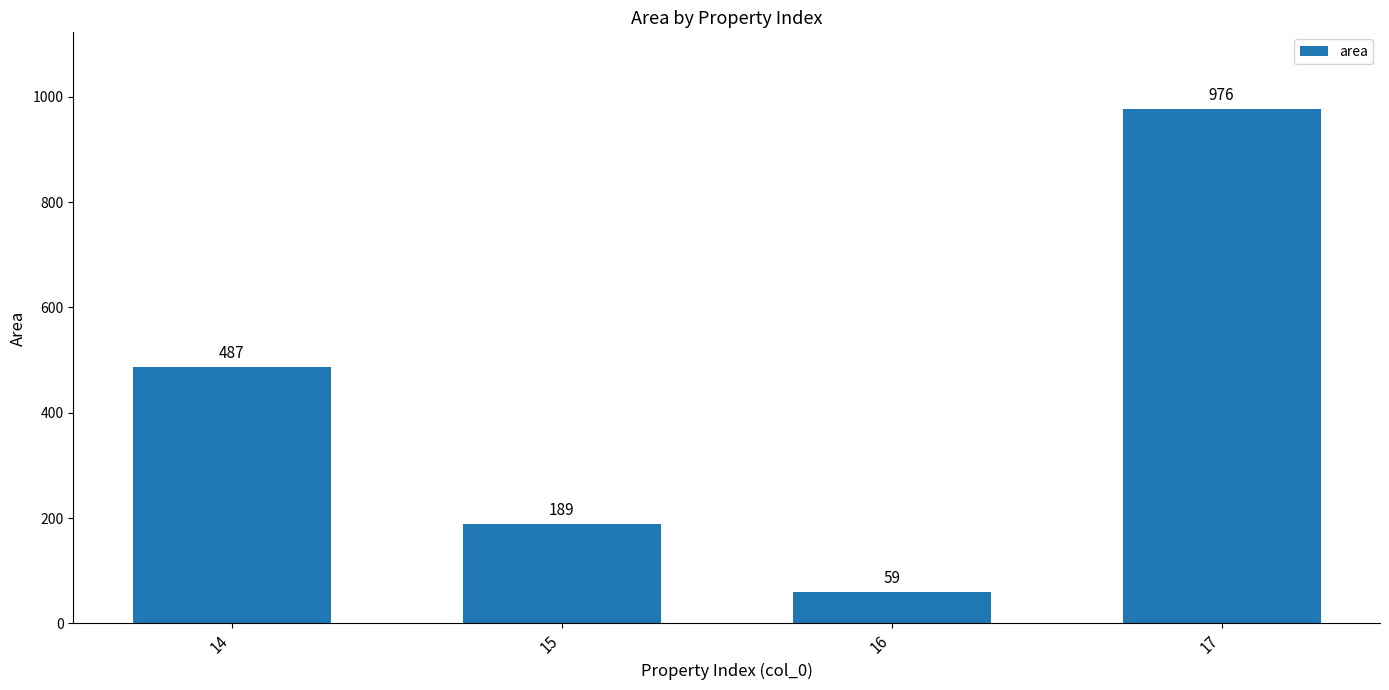

List the labels in order of value, largest first.

17, 14, 15, 16